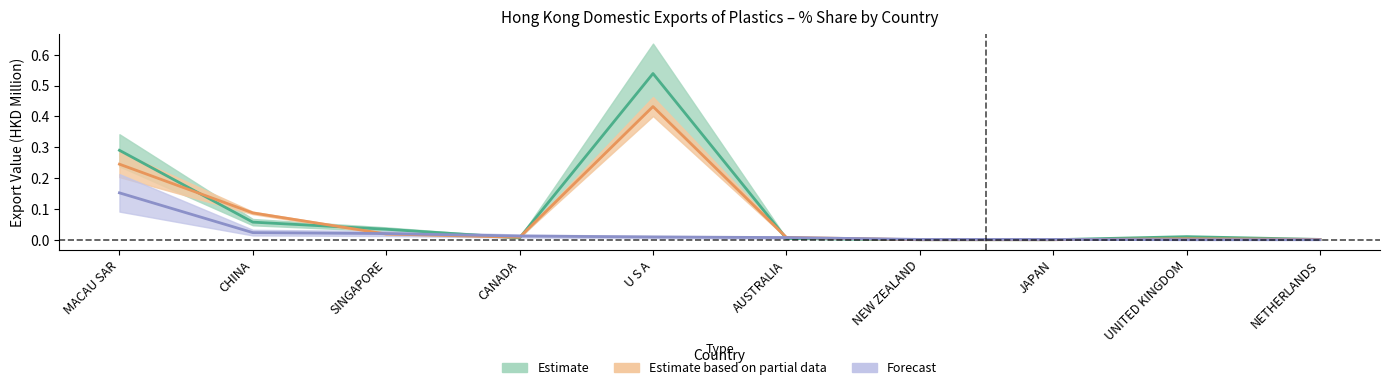

Rank the categories by Forecast value from highest to lowest.

MACAU SAR, CHINA, SINGAPORE, CANADA, U S A, AUSTRALIA, NEW ZEALAND, JAPAN, UNITED KINGDOM, NETHERLANDS